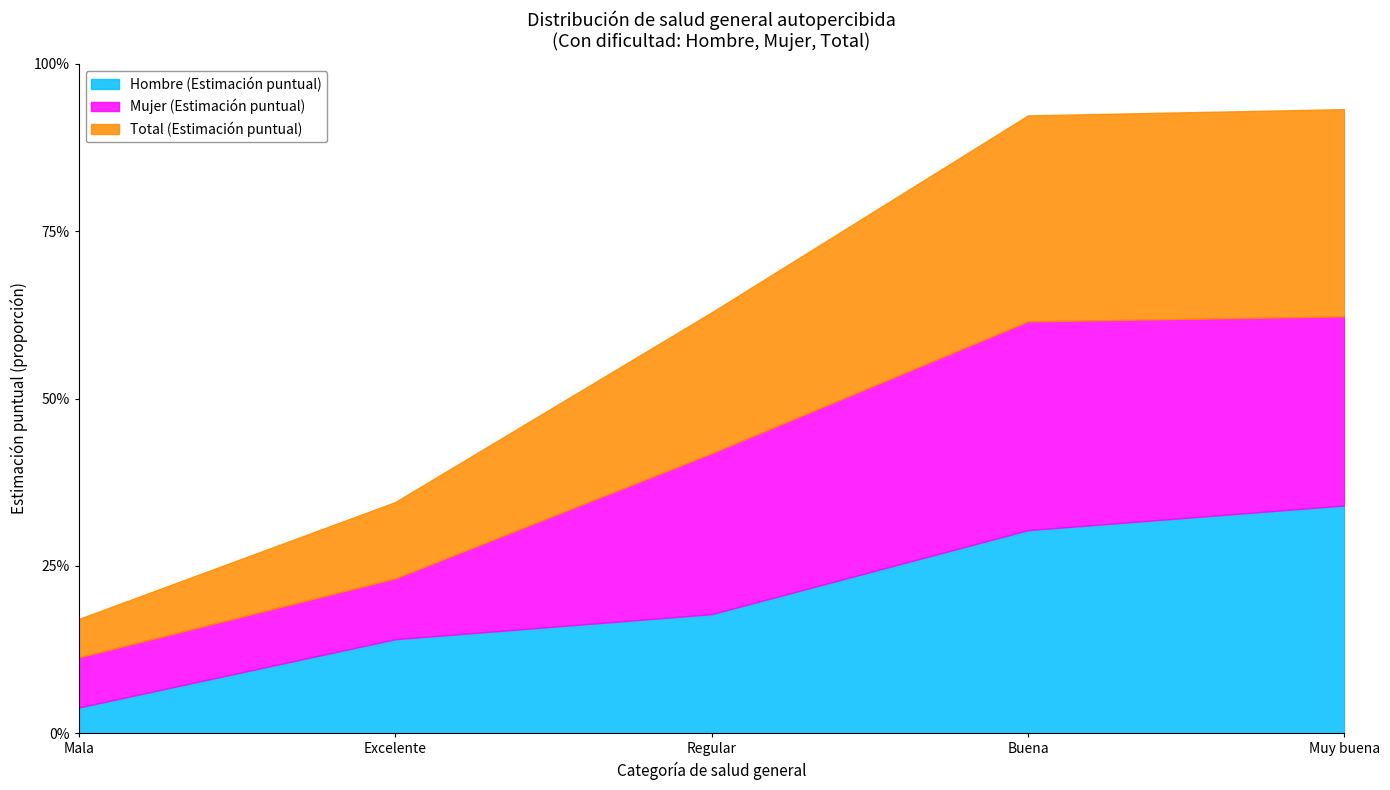

What is the total value across all series at Buena?

0.9